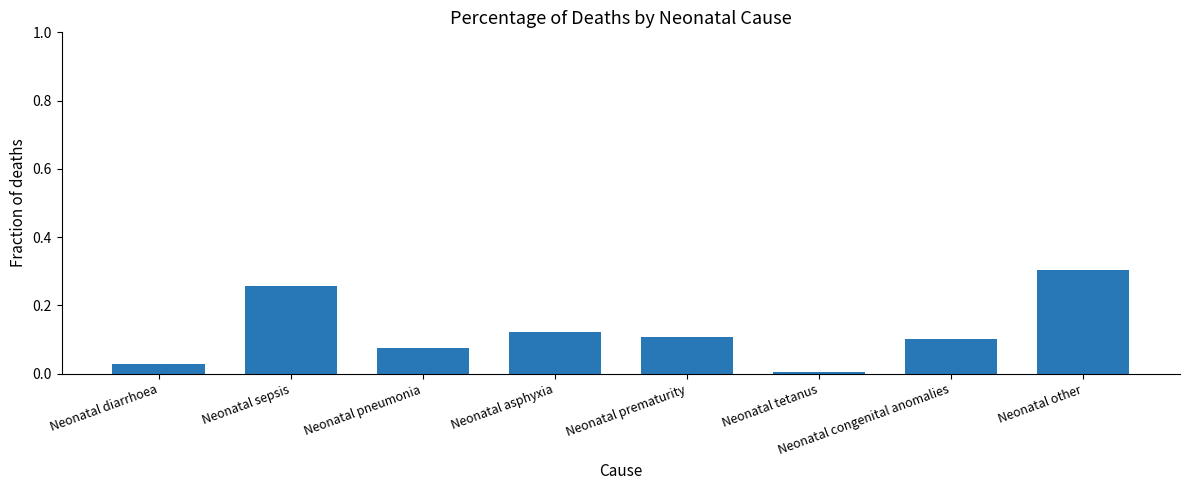

What is the change in value from Neonatal asphyxia to Neonatal other?

+0.2